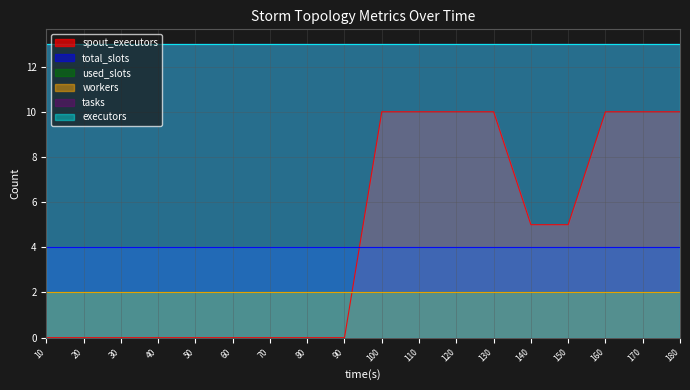

Is it true that workers equals 2 at 180?

True